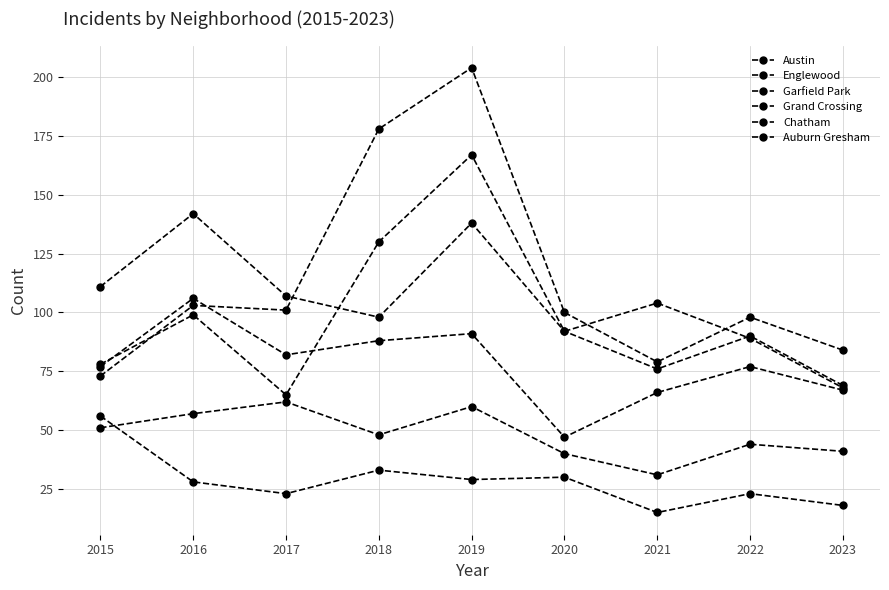

At which label does Austin first exceed 92?

2016